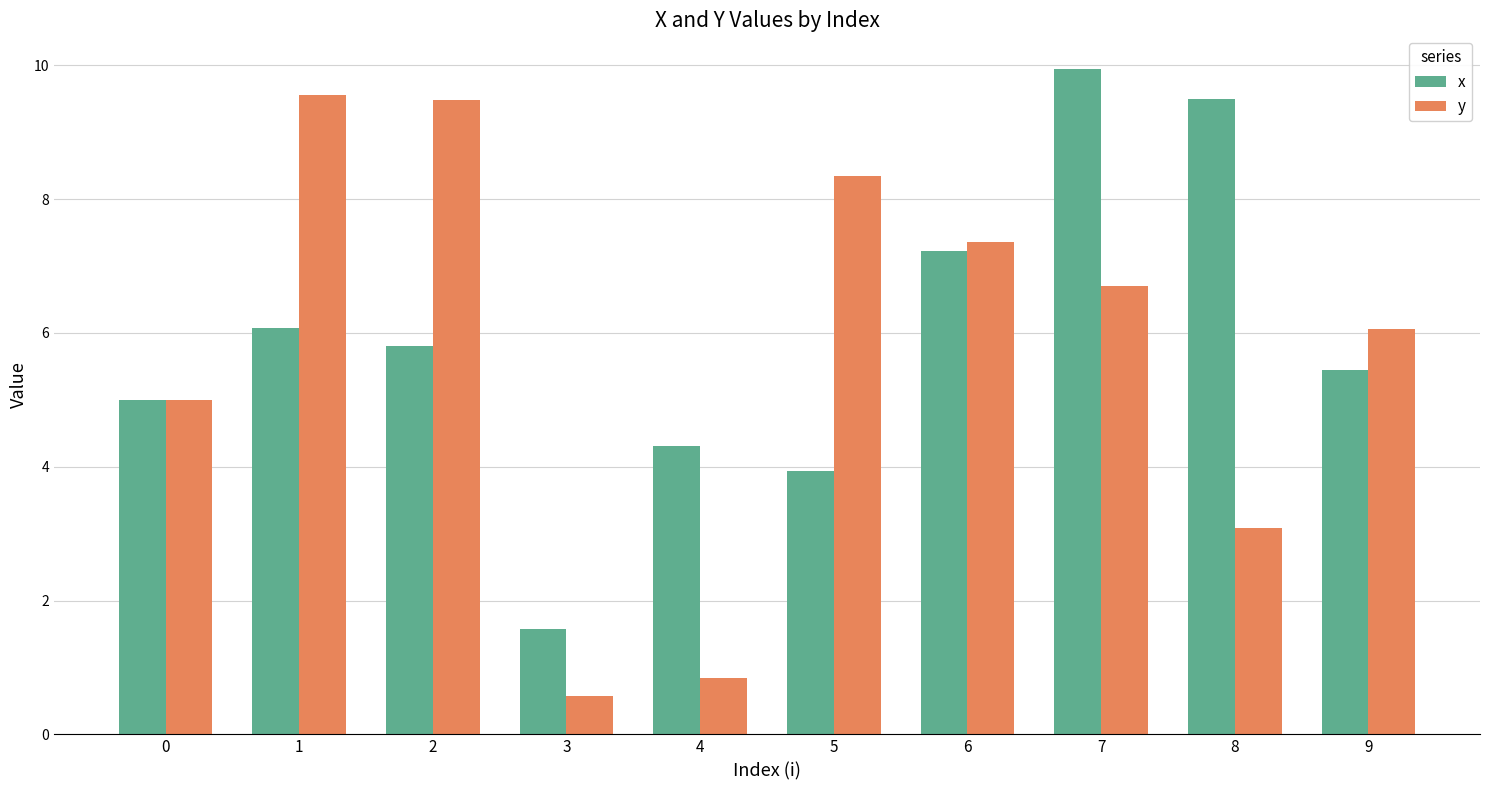

List the series in order of their overall mean, highest first.

x, y